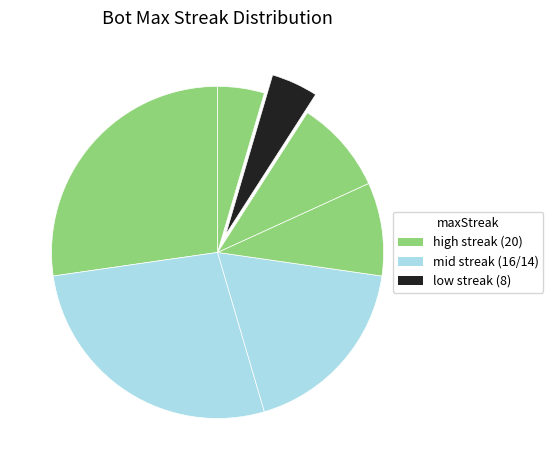

How many slices are in this pie chart?

7